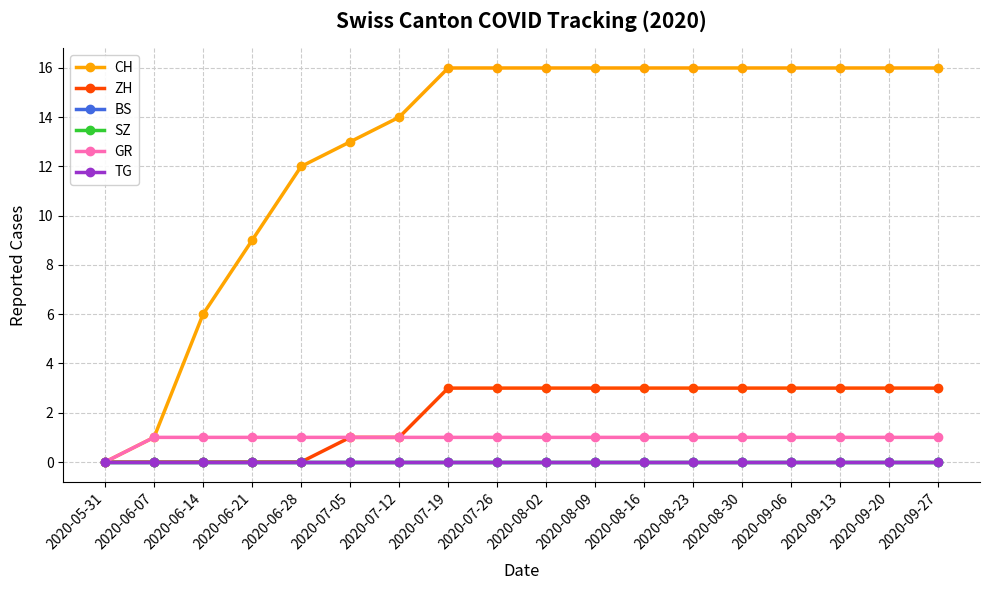

Rank the categories by GR value from lowest to highest.

2020-05-31, 2020-06-07, 2020-06-14, 2020-06-21, 2020-06-28, 2020-07-05, 2020-07-12, 2020-07-19, 2020-07-26, 2020-08-02, 2020-08-09, 2020-08-16, 2020-08-23, 2020-08-30, 2020-09-06, 2020-09-13, 2020-09-20, 2020-09-27